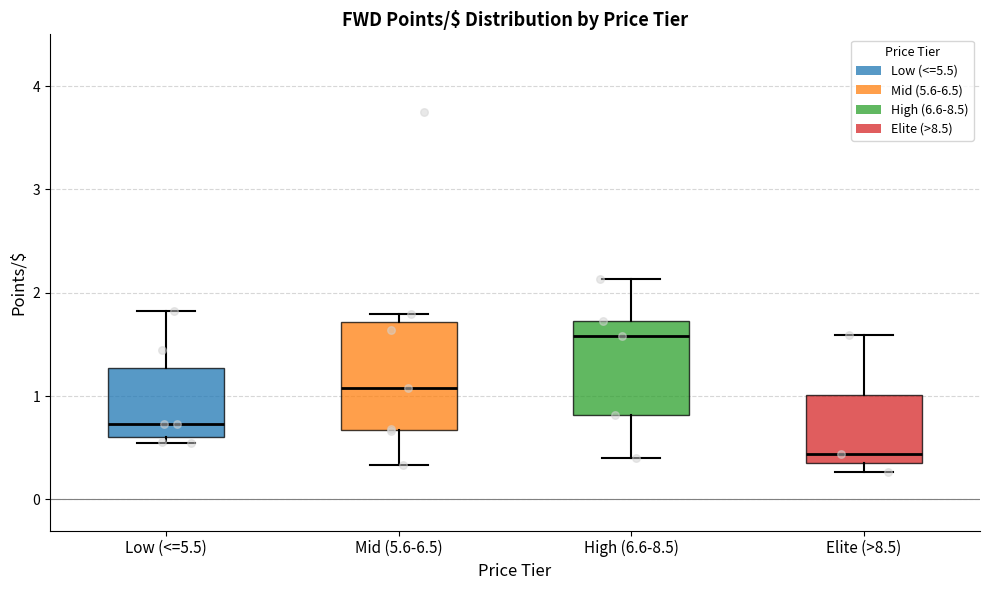

Reading left to right, transcribe this box plot: for each box, give where its median line is, the range the box spans, and where its two whiskers end, as read against the y-axis. The values are not printed on the chart, so give them approximately, as read against the axis.

Low (<=5.5): median 0.7, box 0.6 to 1.3, whiskers 0.6 (just below the box's lower edge) to 1.8
Mid (5.6-6.5): median 1.1, box 0.7 to 1.7, whiskers 0.3 to 1.8
High (6.6-8.5): median 1.6, box 0.8 to 1.7, whiskers 0.4 to 2.1
Elite (>8.5): median 0.4 (just above the box's lower edge), box 0.4 to 1.0, whiskers 0.3 to 1.6